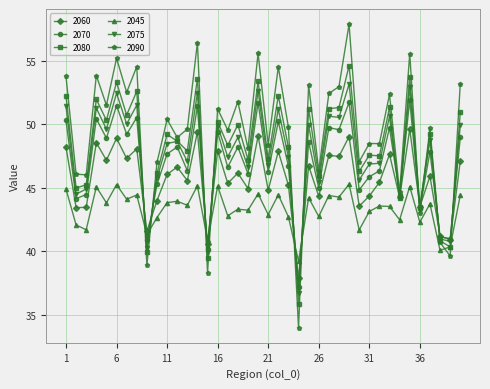

True or false: 2070 has more than 1 points higher than both neighbors.

True